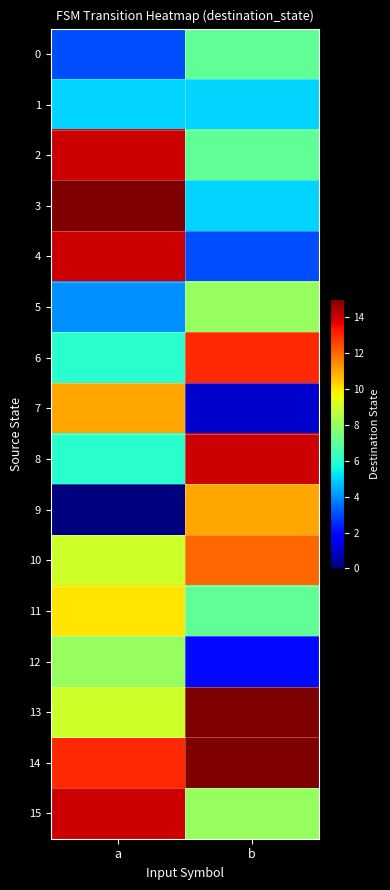

Count the number of categories in the chart.

2